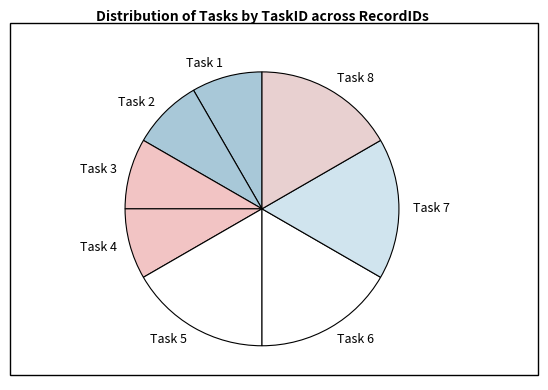

The Task 2 slice represents 1% of the pie. True or false?

False